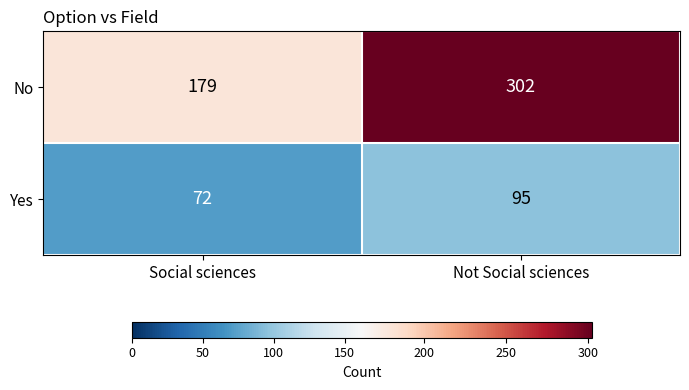

List the series in order of their overall mean, lowest first.

Yes, No